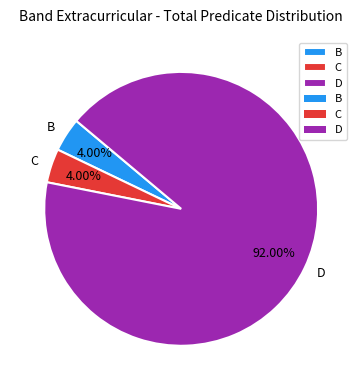

True or false: B accounts for 11% of the total.

False